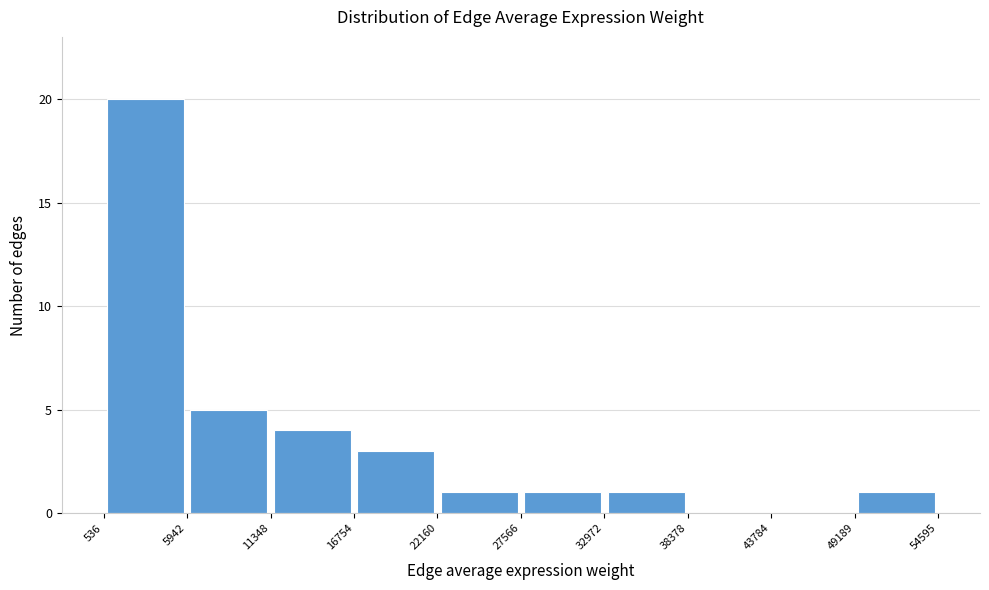

Reading left to right, transcribe this chart: for each bar, give the range it covers on the x-axis and its height. The values are not printed on the chart, so give them approximately, as read against the axis.

536 to 5942: 20
5942 to 11348: 5
11348 to 16754: 4
16754 to 22160: 3
22160 to 27566: 1
27566 to 32972: 1
32972 to 38378: 1
38378 to 43784: 0
43784 to 49189: 0
49189 to 54595: 1